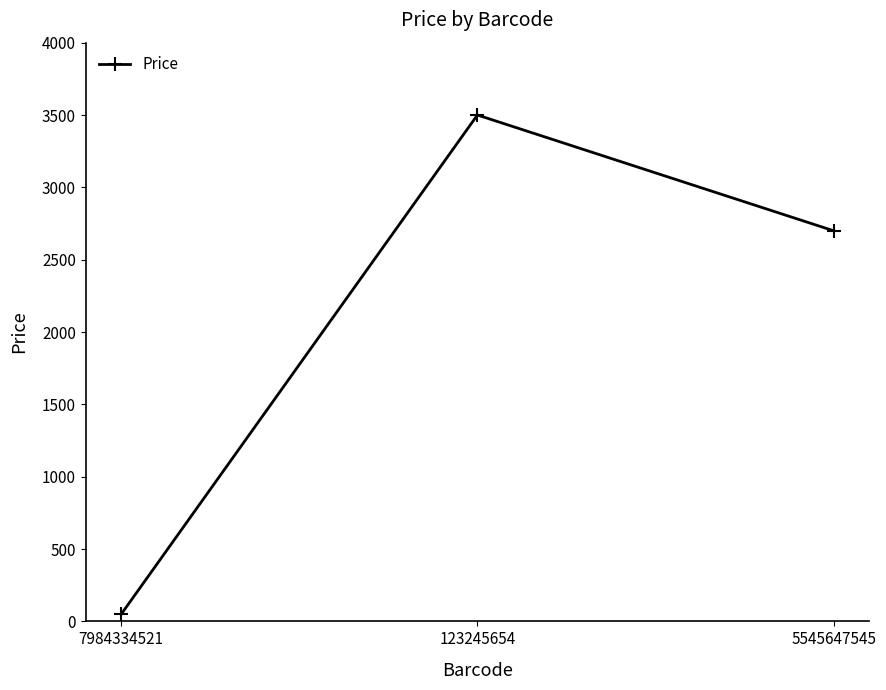

Reading left to right, what are all the values shown in this chart?

7984334521=50	123245654=3500	5545647545=2700